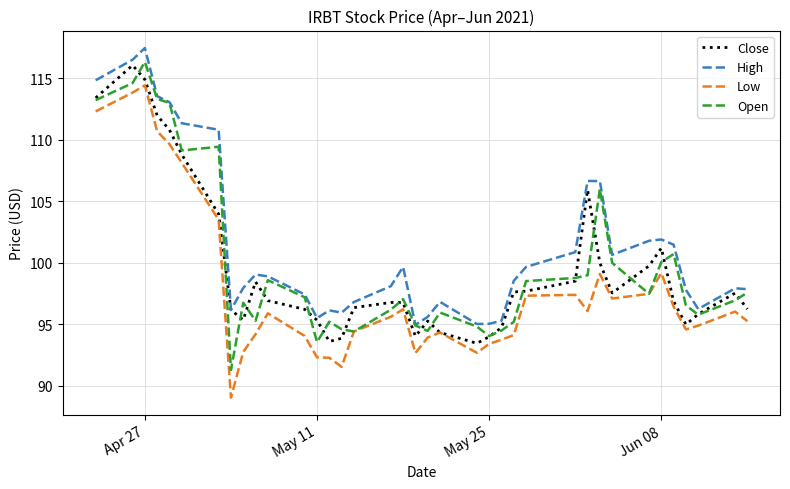

True or false: Open has more than 1 interior local peaks.

True